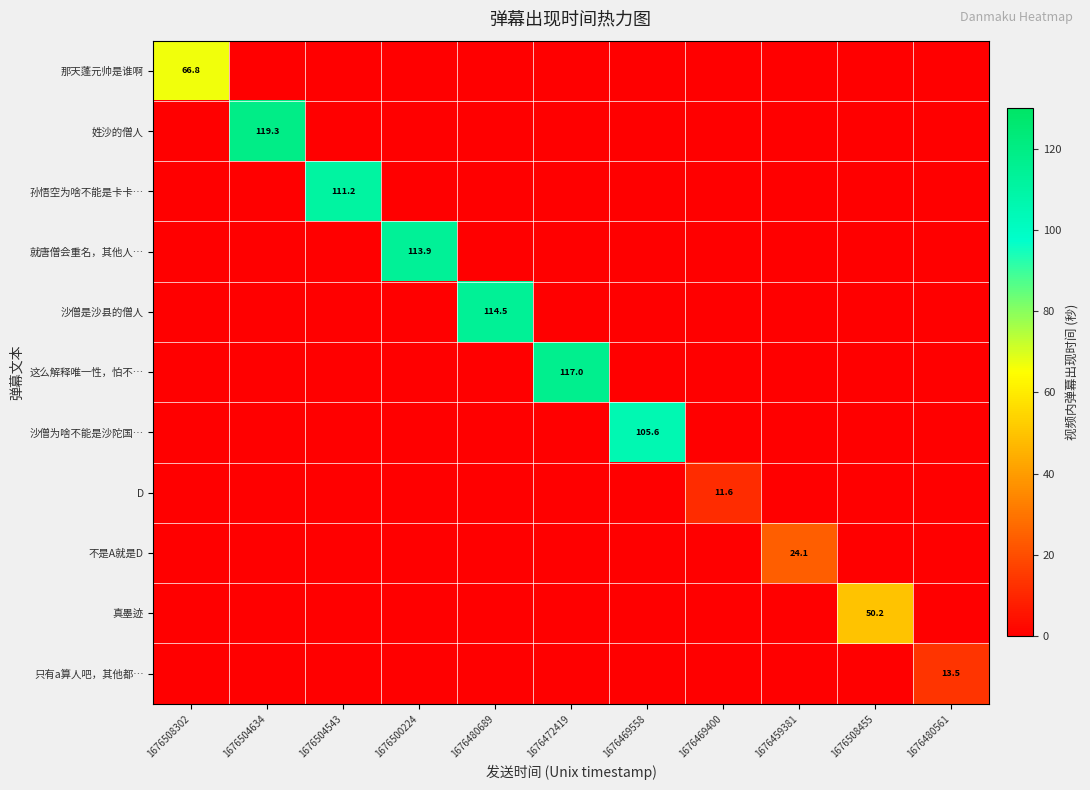

The value of 不是A就是D at 1676459381 is 24.1. True or false?

True